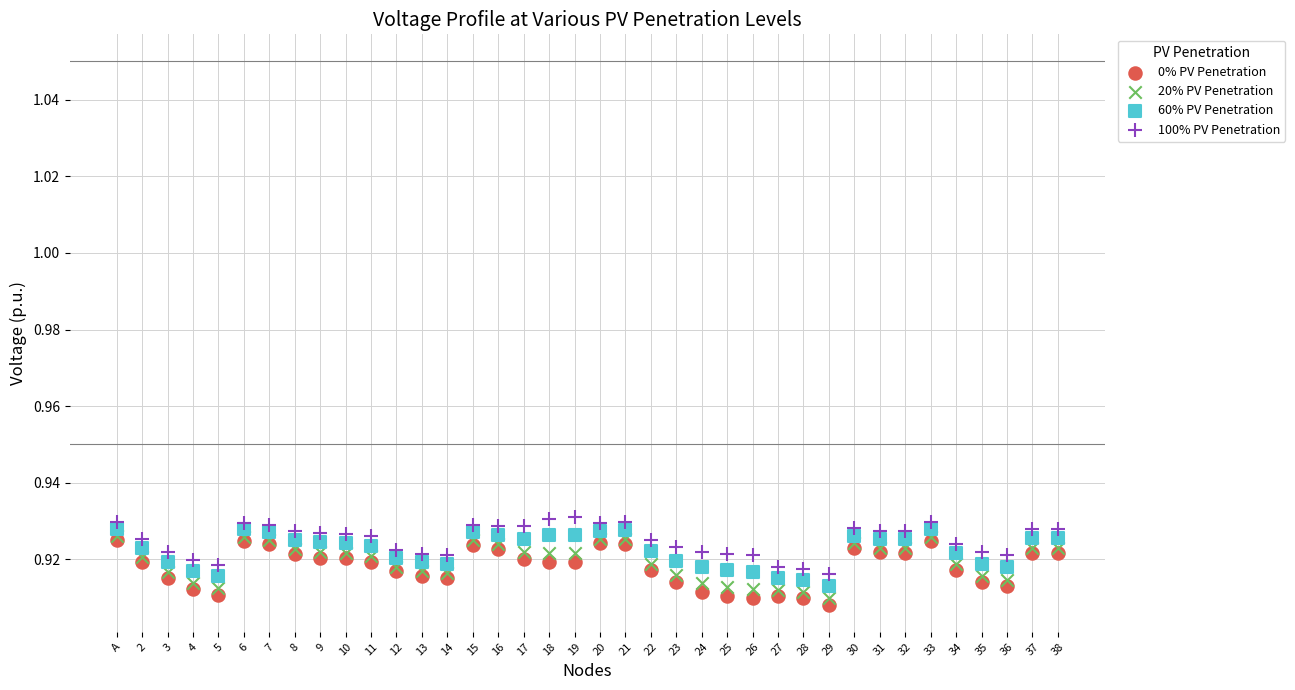

What are all the series names shown in the legend?

0% PV Penetration, 20% PV Penetration, 60% PV Penetration, 100% PV Penetration